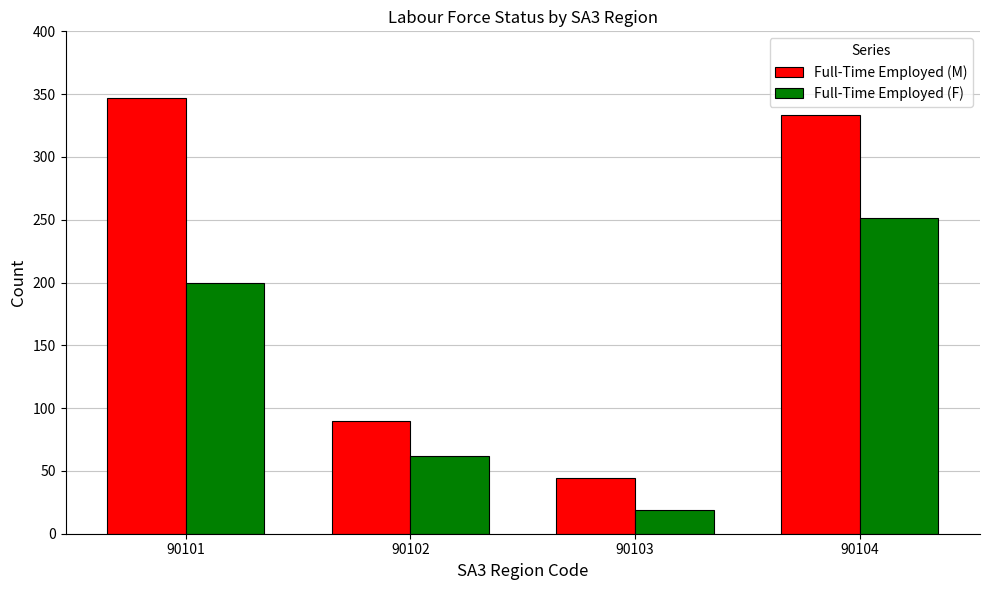

What is the difference between the Full-Time Employed (M) values at 90104 and 90102?

243